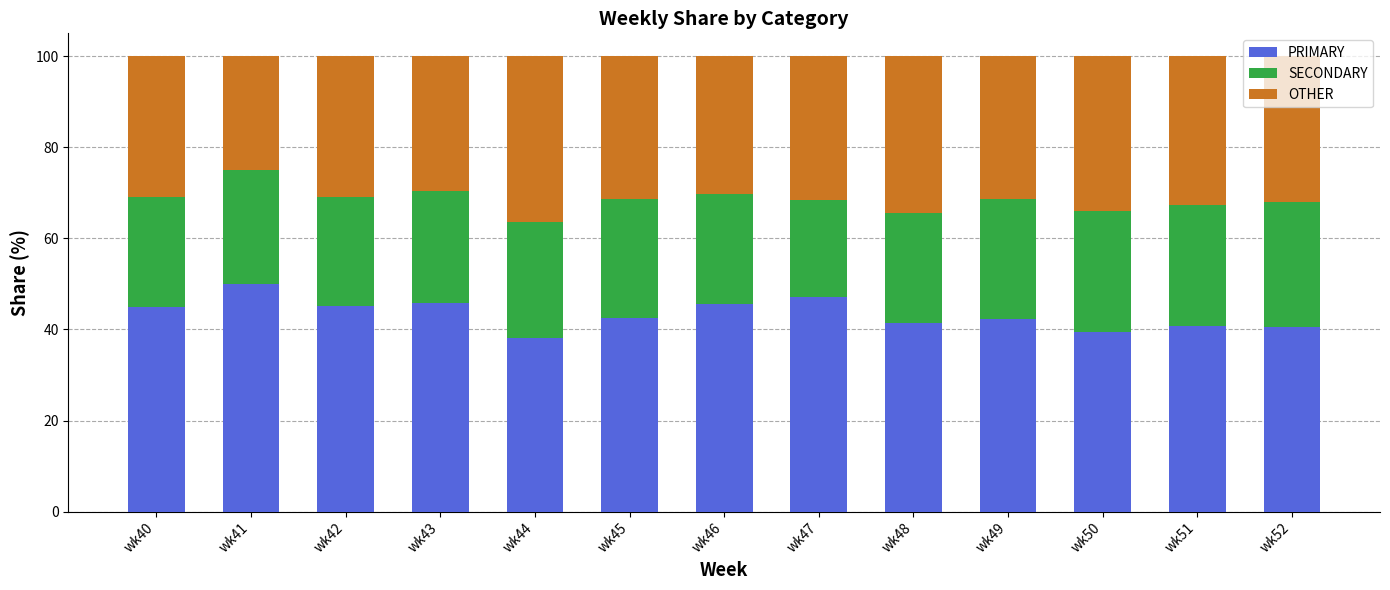

What is the total value across all series at wk52?

100.0